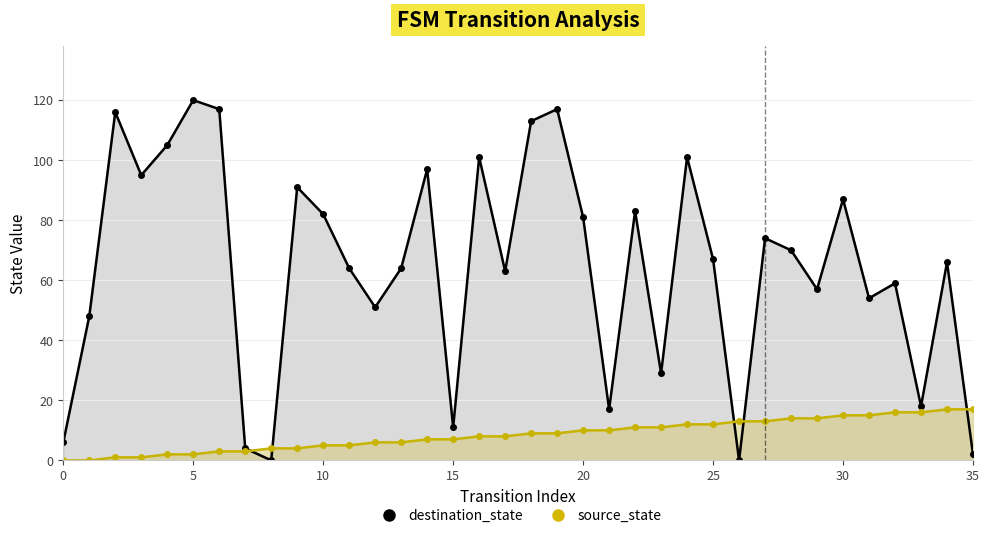

Is it true that source_state equals 9 at 19?

True